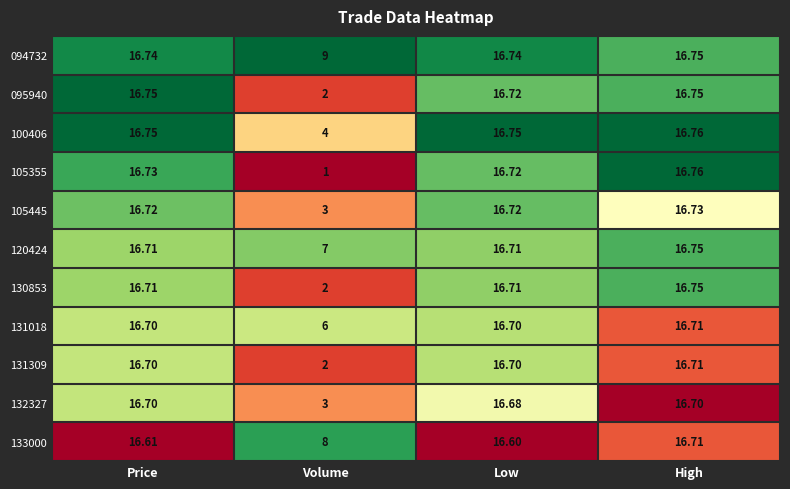

Is the value of 131309 at Low greater than the value of 133000 at Volume?

Yes